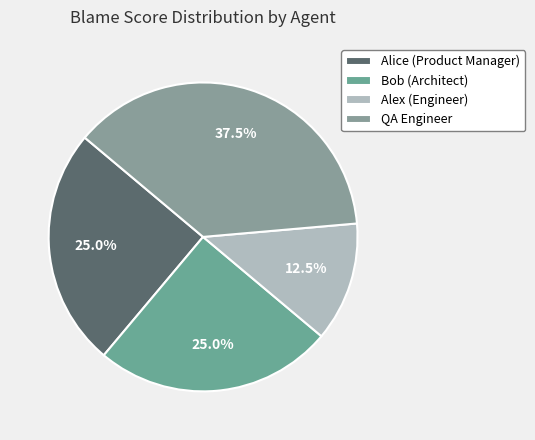

What is the largest slice in the pie chart?

QA Engineer